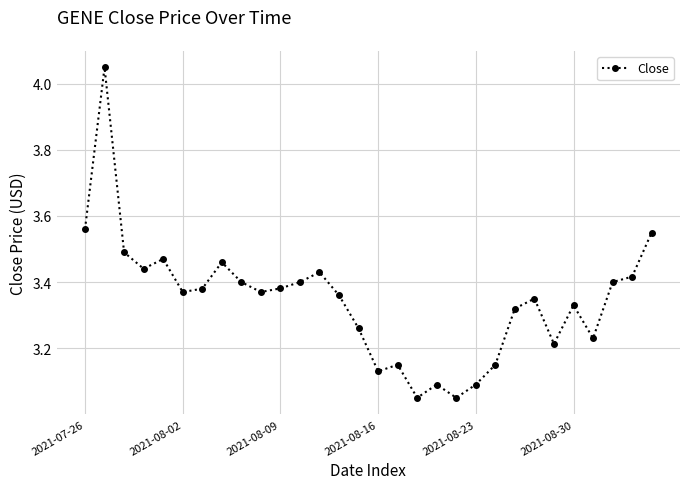

What is the sum of all values?

100.3